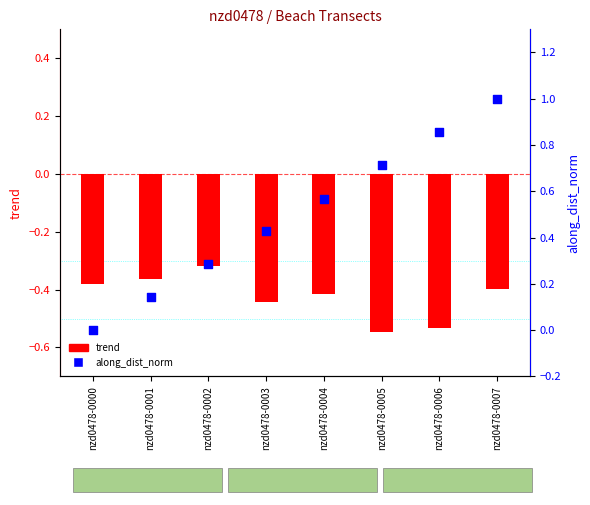

At how many categories does at least one series exceed 0?

7